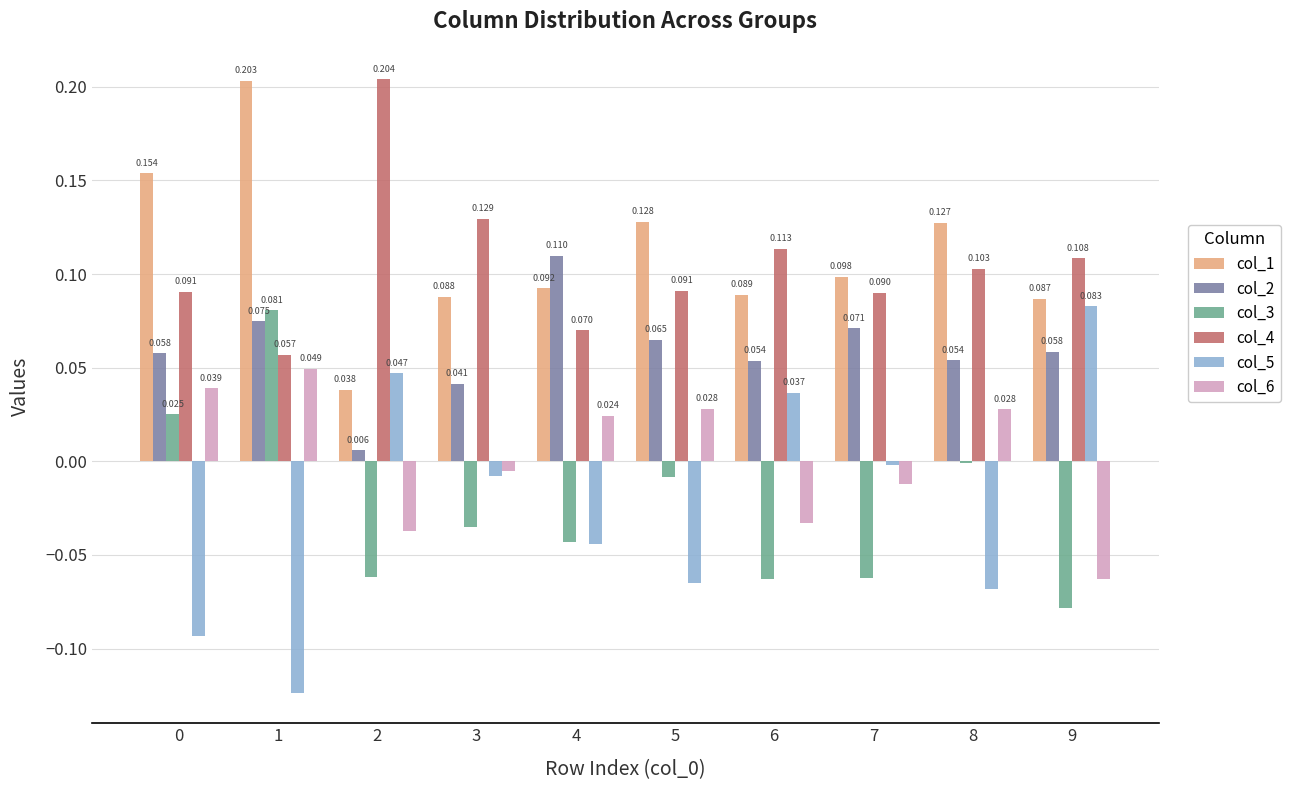

Is the value of col_6 at 5 greater than the value of col_3 at 9?

Yes